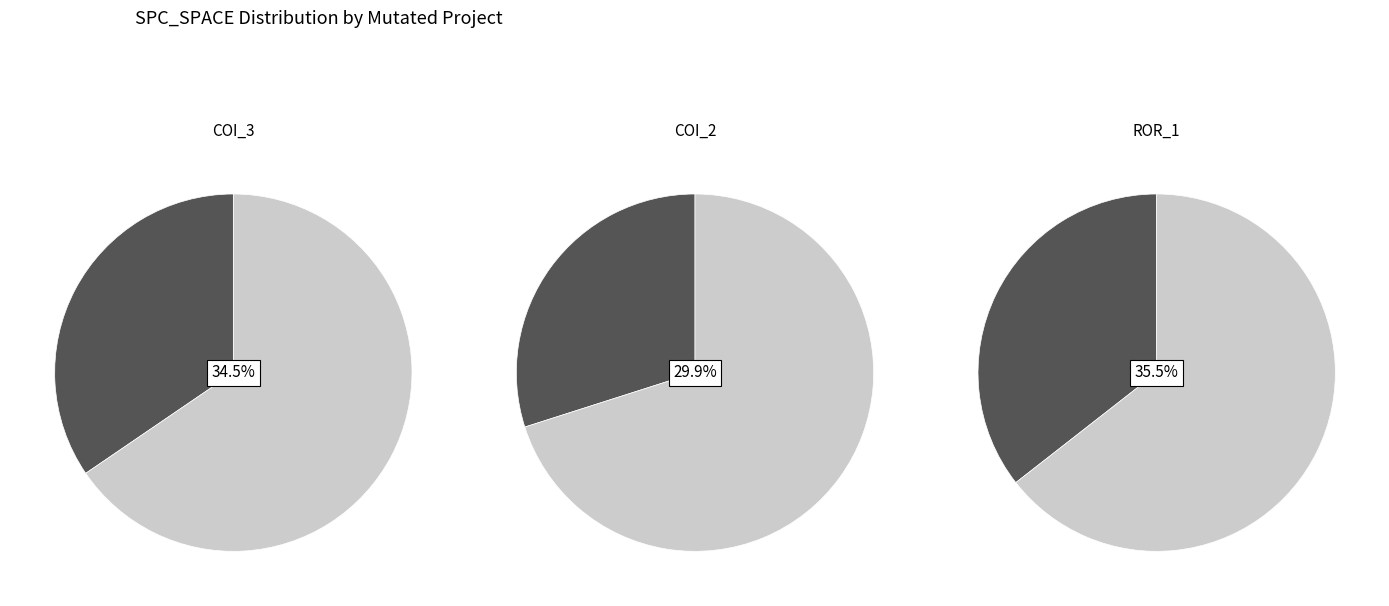

Rank the categories by value from highest to lowest.

Forward.EmailSystem.Client.ROR_1, AutoResponder.EmailSystem.Client.COI_3, AutoResponder.EmailSystem.Client.COI_2